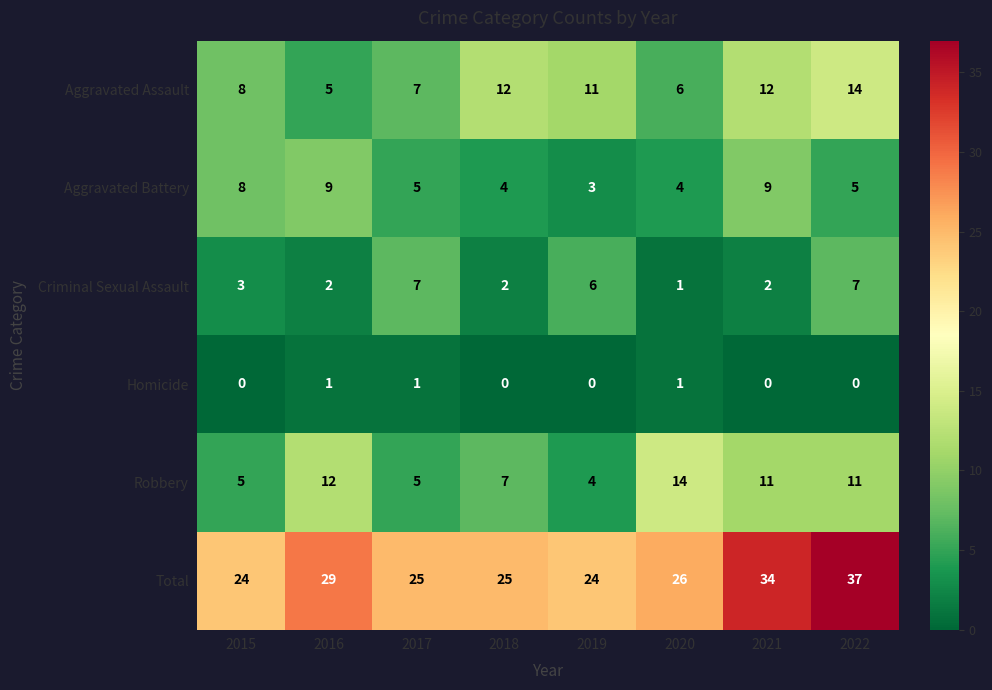

What is the difference between the second highest and second lowest values in the Aggravated Assault series?

6